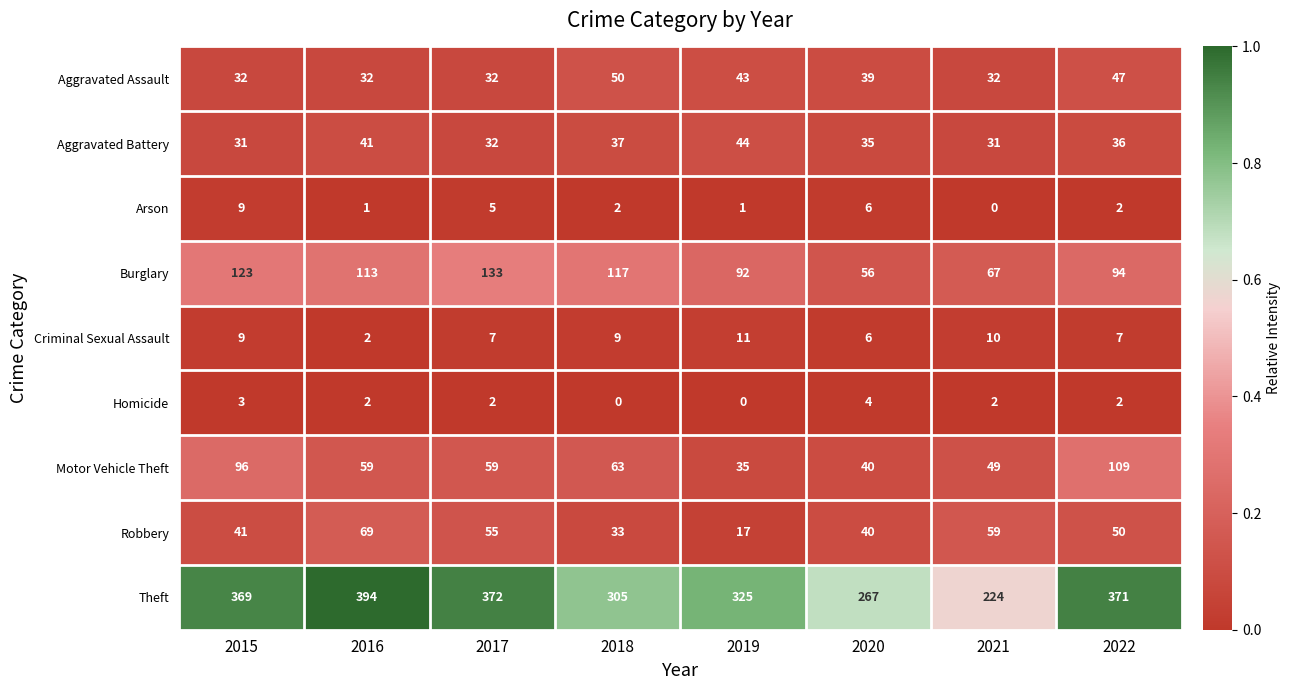

Where is Robbery nearest to the value 43?

2015